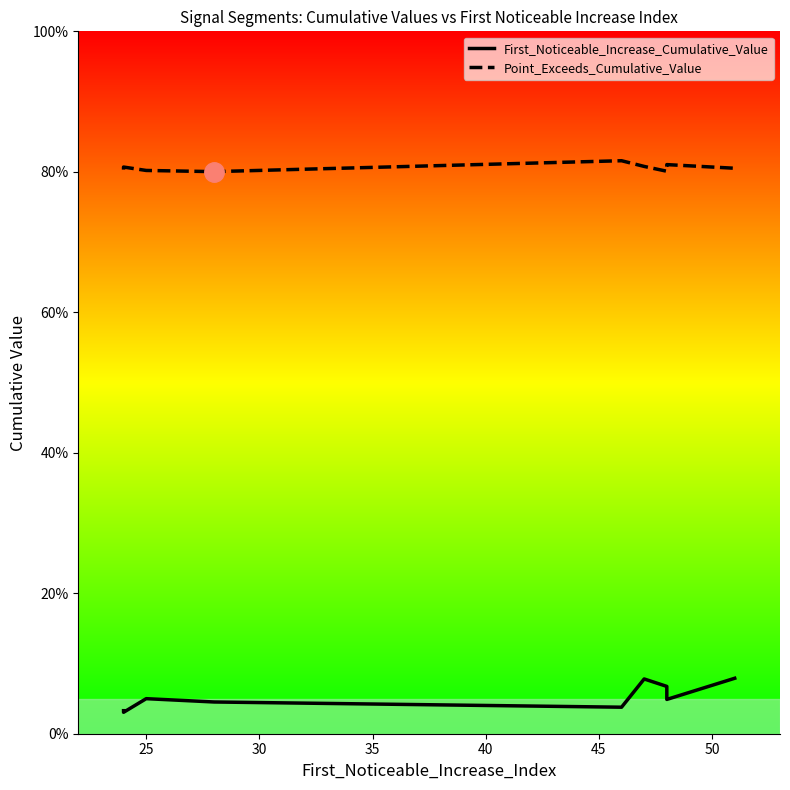

What is the average value of the Point_Exceeds_Cumulative_Value series?

0.8